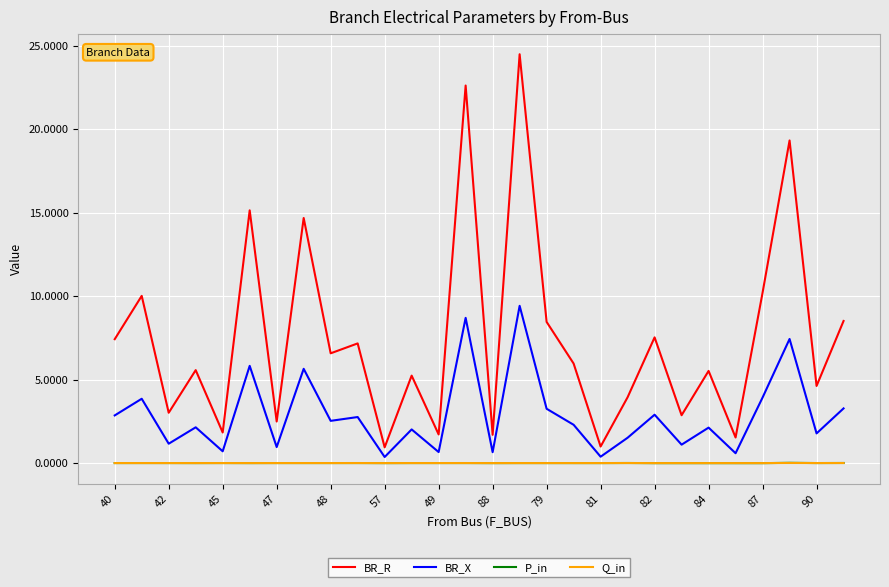

Which series has the widest spread of values?

BR_R